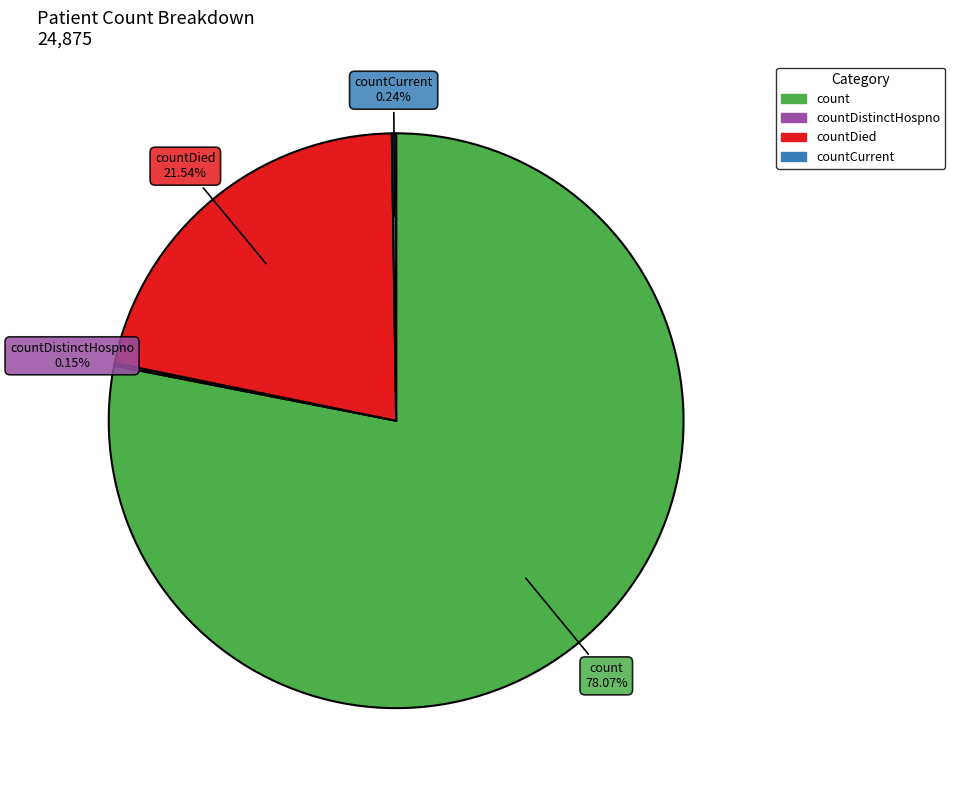

Is there a majority slice in this chart?

Yes